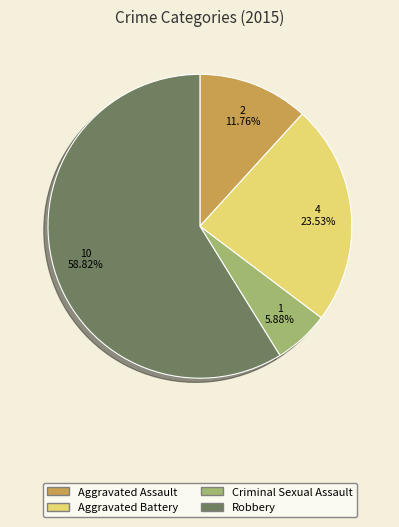

How many slices are in this pie chart?

4